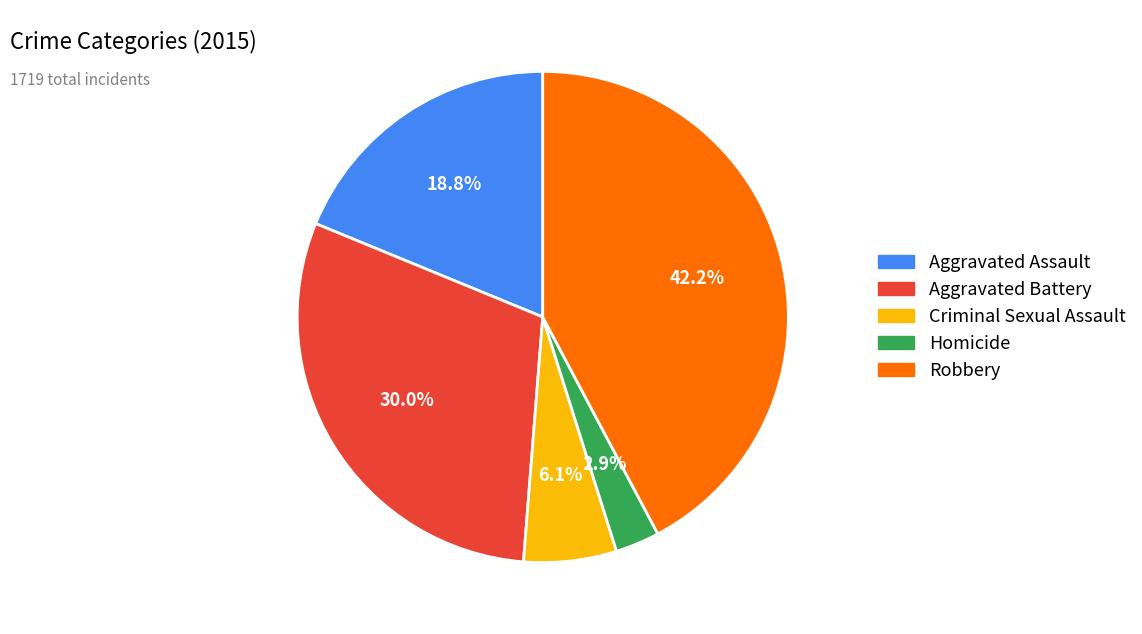

How many segments does this pie chart have?

5